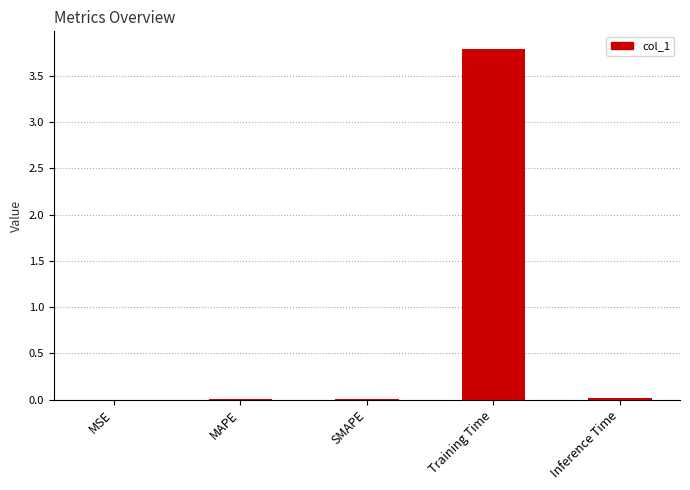

True or false: the data shows 0.0 at MSE.

True